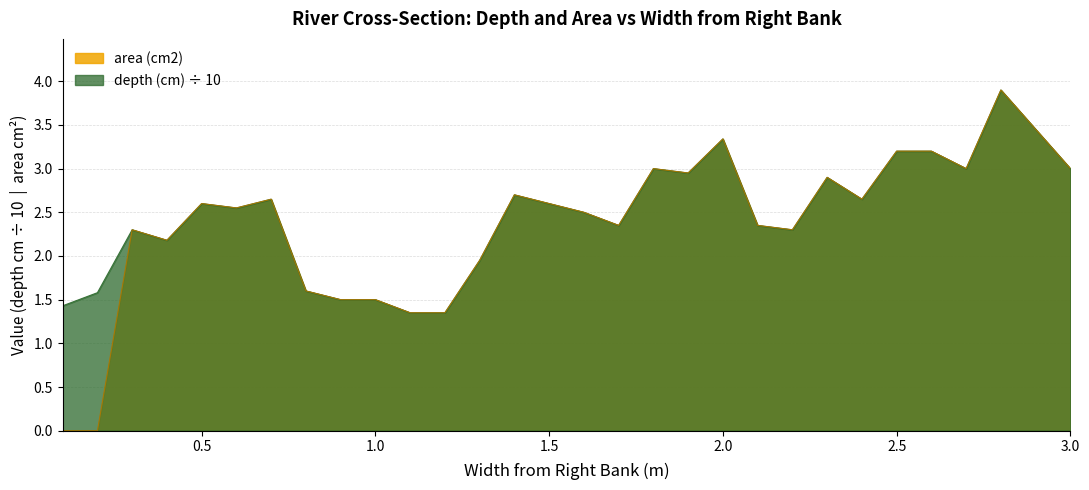

How many interior local valleys does the depth (cm) series have?

7